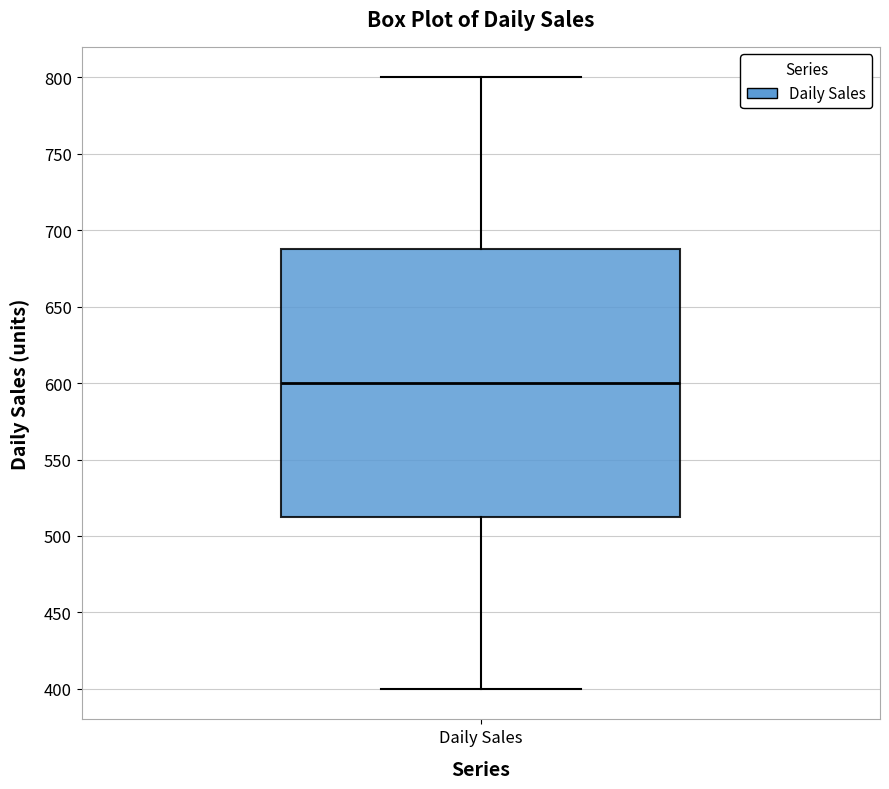

Where does the upper whisker of the box for Daily Sales end on the y-axis? The values are not printed on the chart, so give them approximately, as read against the axis.

800